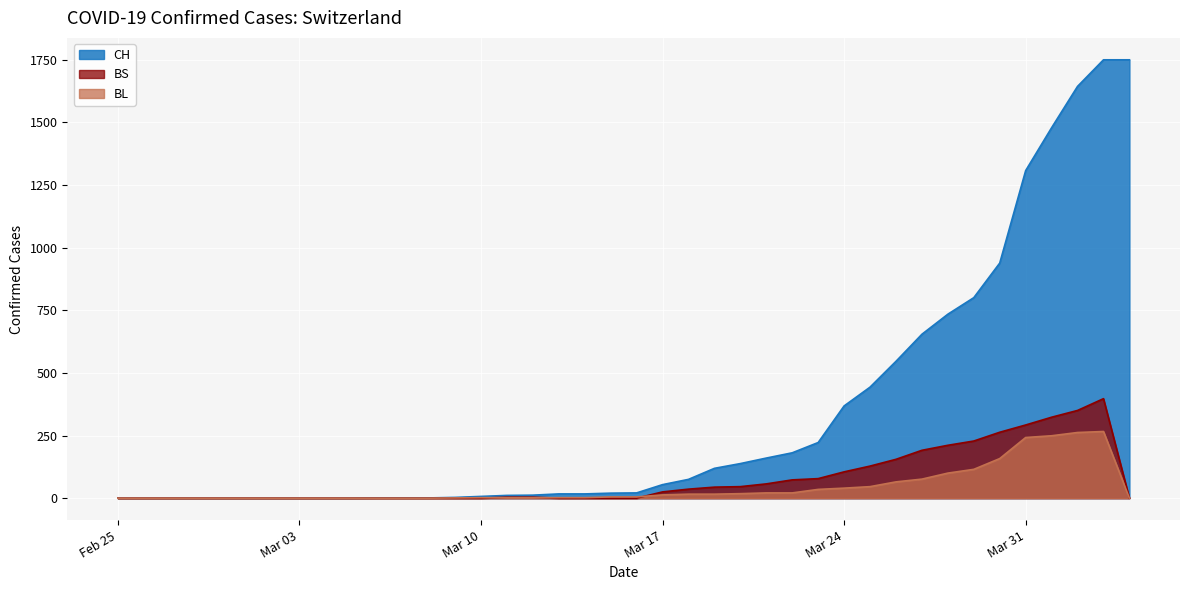

Where is the first local maximum for BL?

2020-04-03